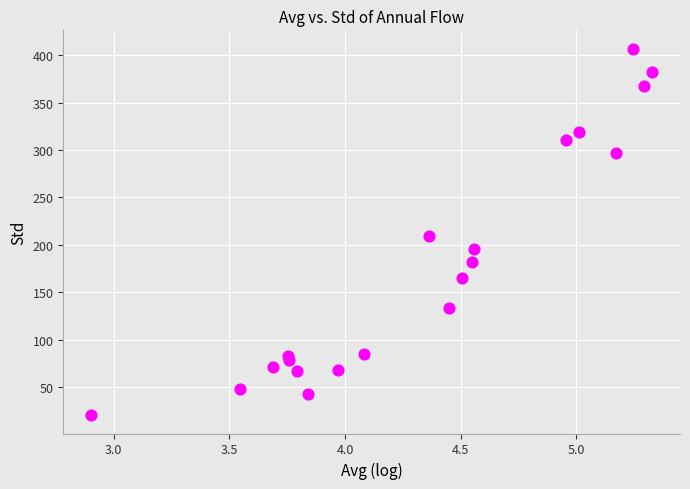

What is the range of Y values (max minus min)?

386.1